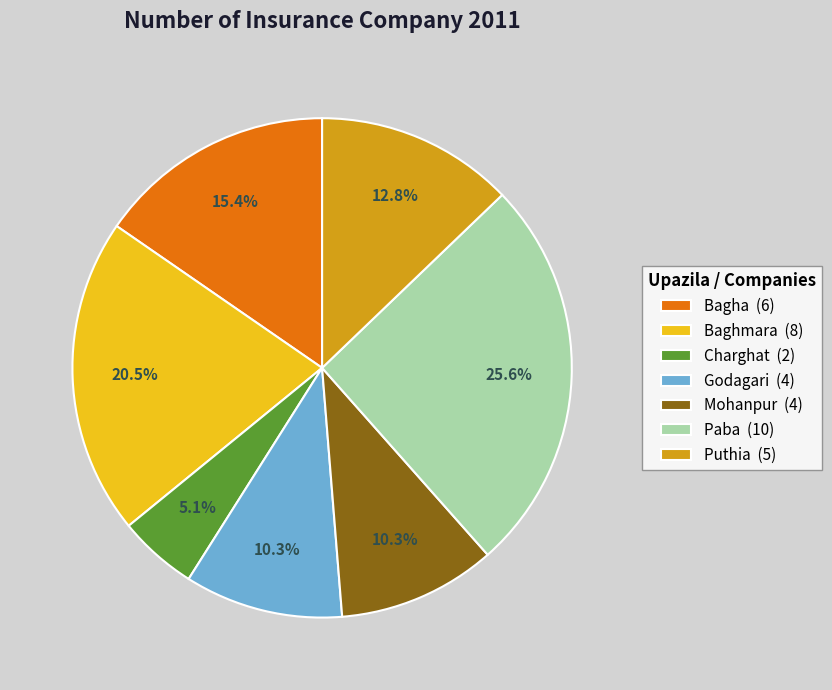

Do Mohanpur and Paba together represent more than half of the pie?

No